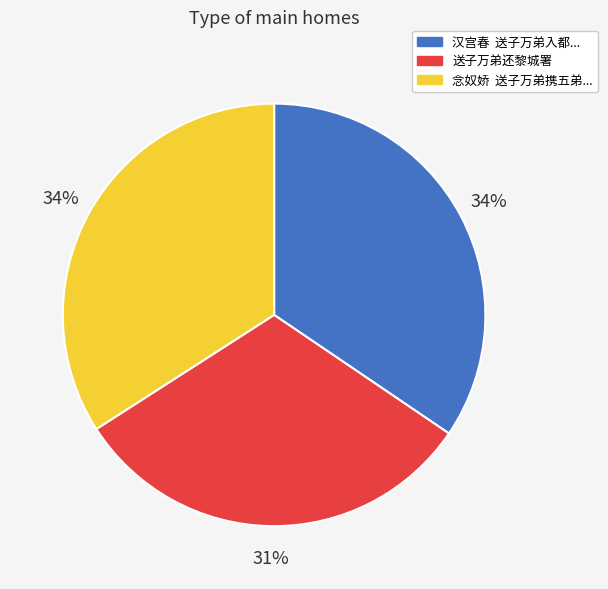

Is there a majority slice in this chart?

No